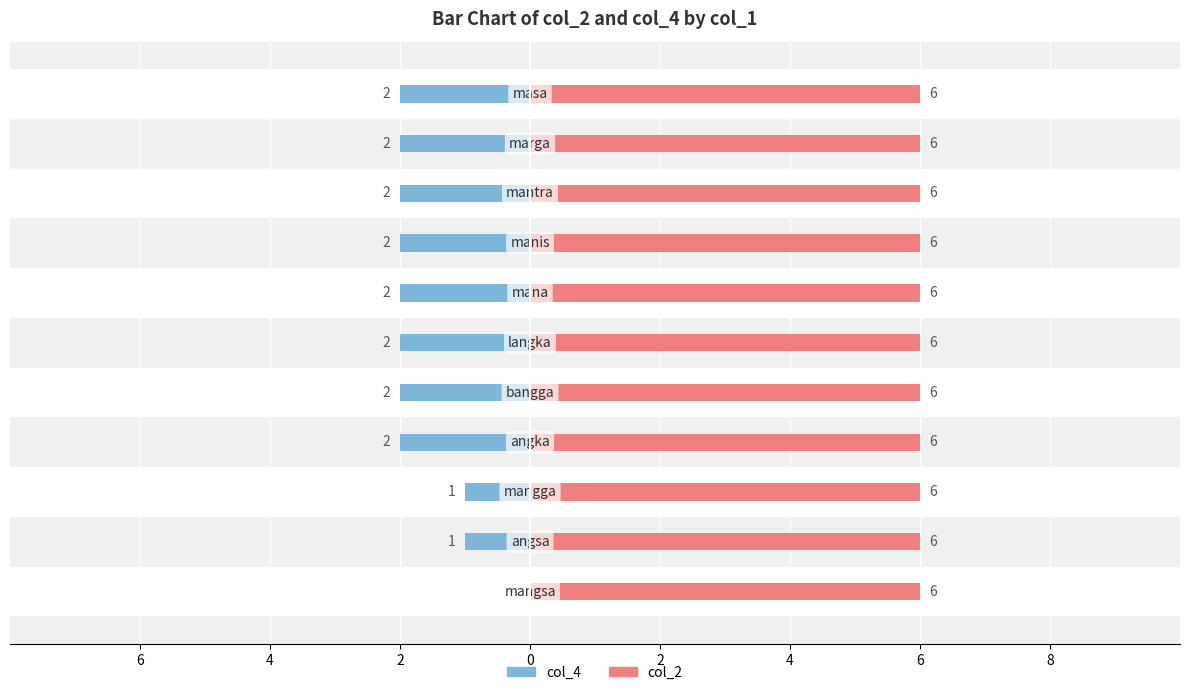

Rank the series by their average value, from highest to lowest.

col_2, col_4